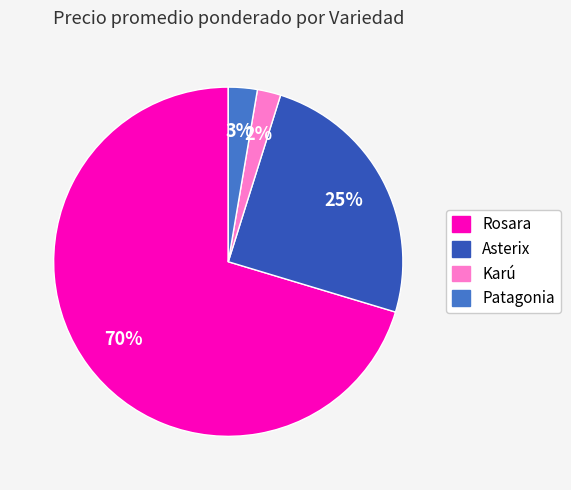

Do Patagonia and Rosara together represent more than half of the pie?

Yes